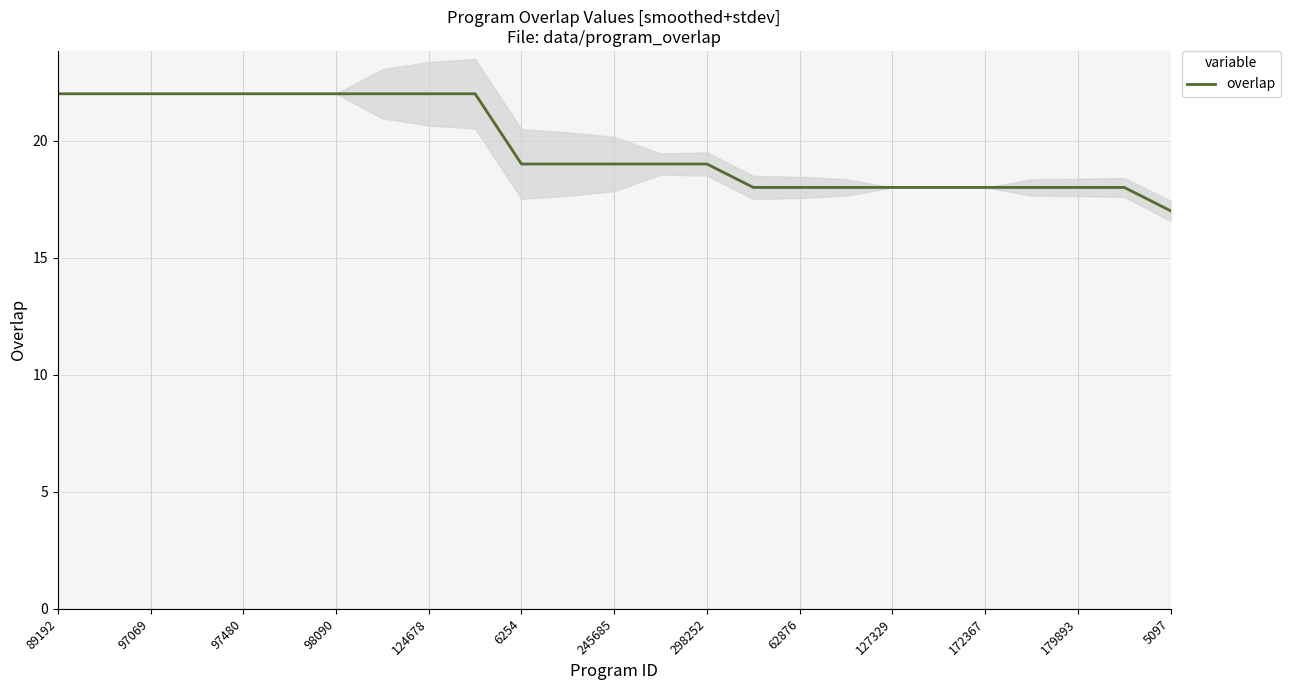

What is the maximum value for overlap?

22